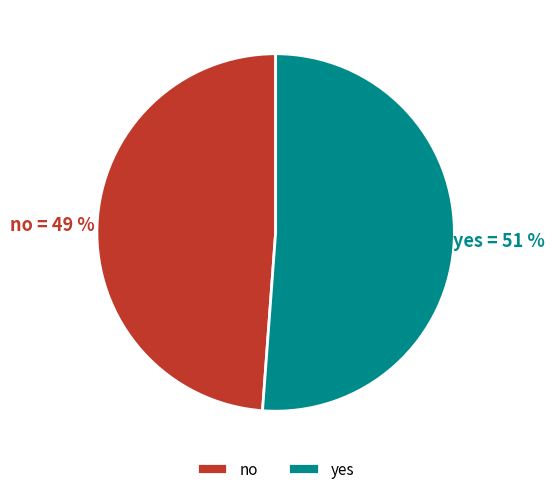

How many segments does this pie chart have?

2